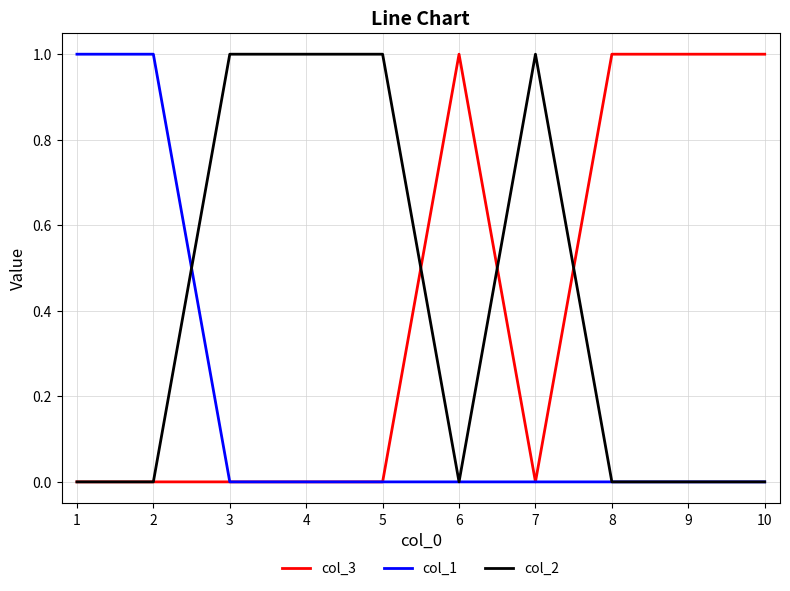

The value of col_1 at 4 is 0. True or false?

True